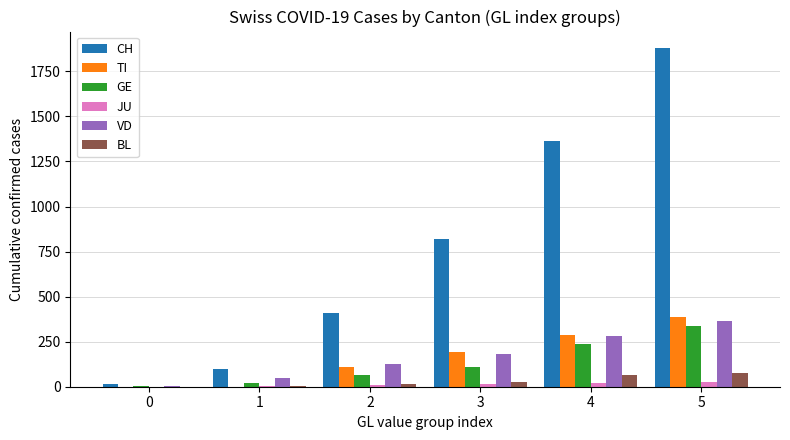

True or false: BL has a value of 5 at 1.

True